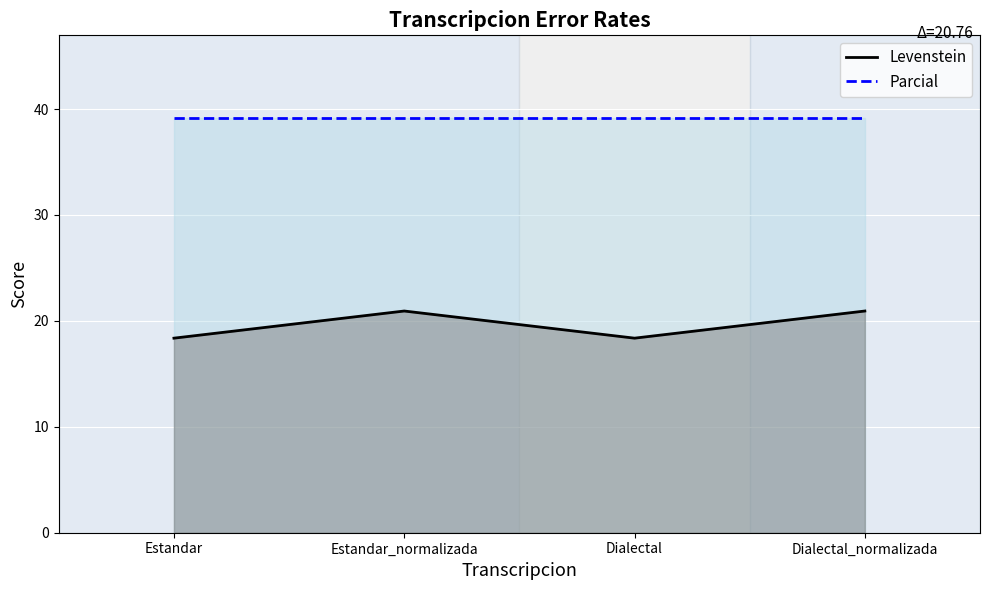

How many values are between 18 and 20?

2